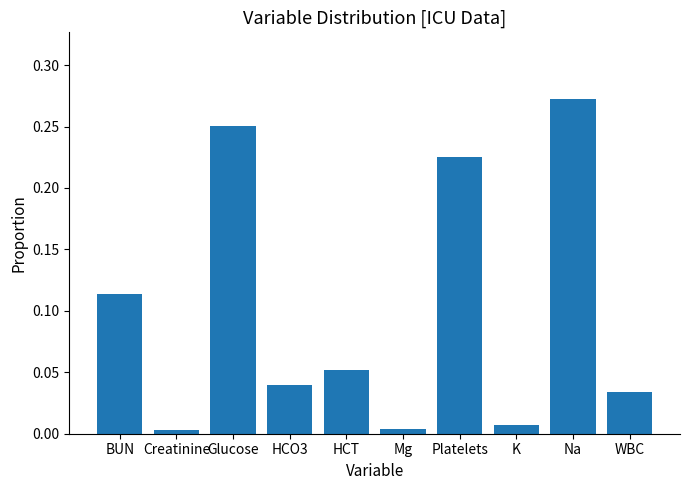

How many bars are there in total?

10